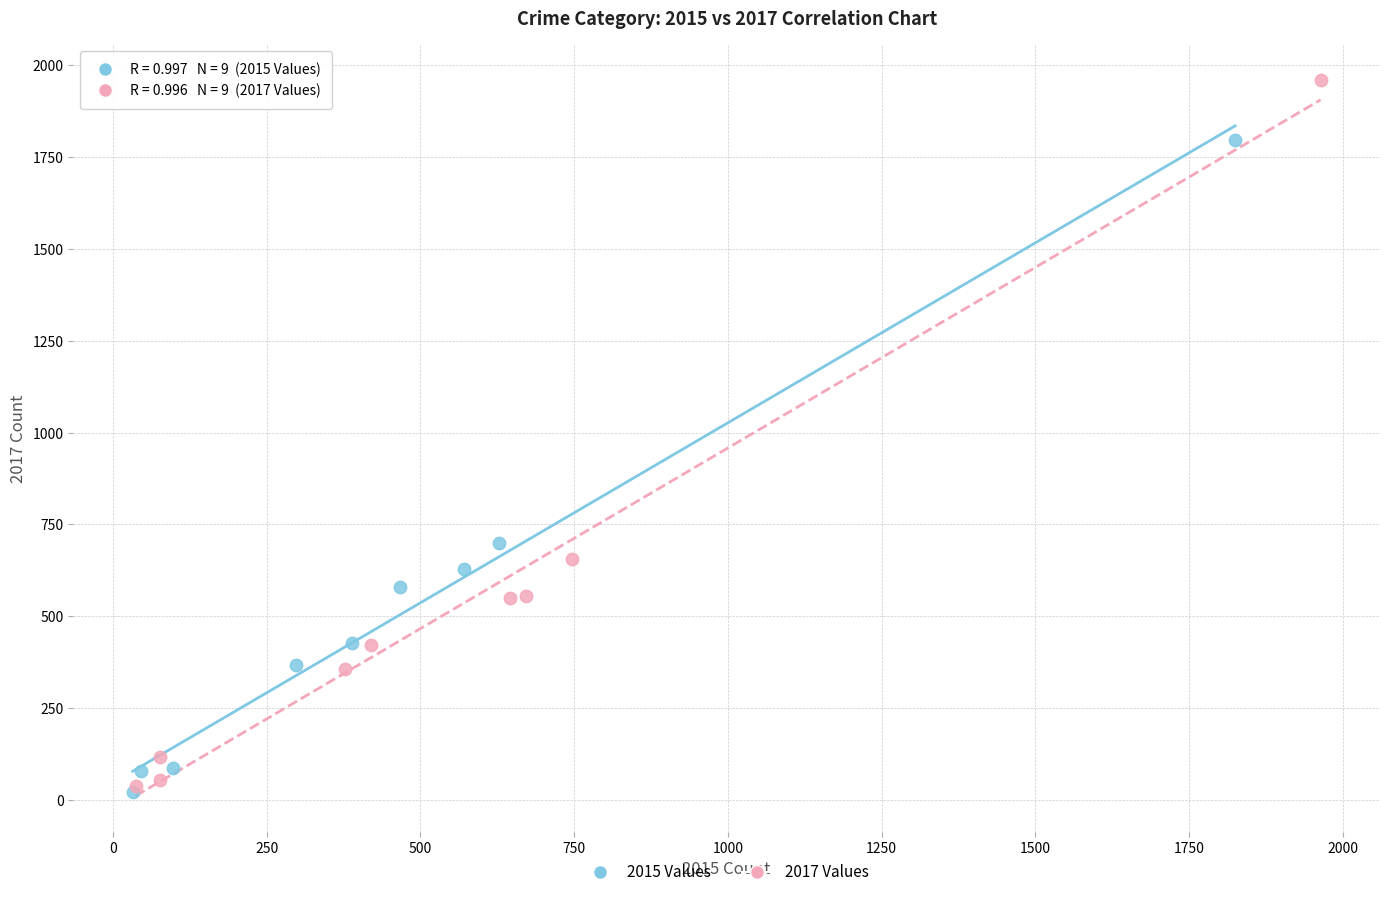

Which series has the widest spread of Y values?

2017 Values